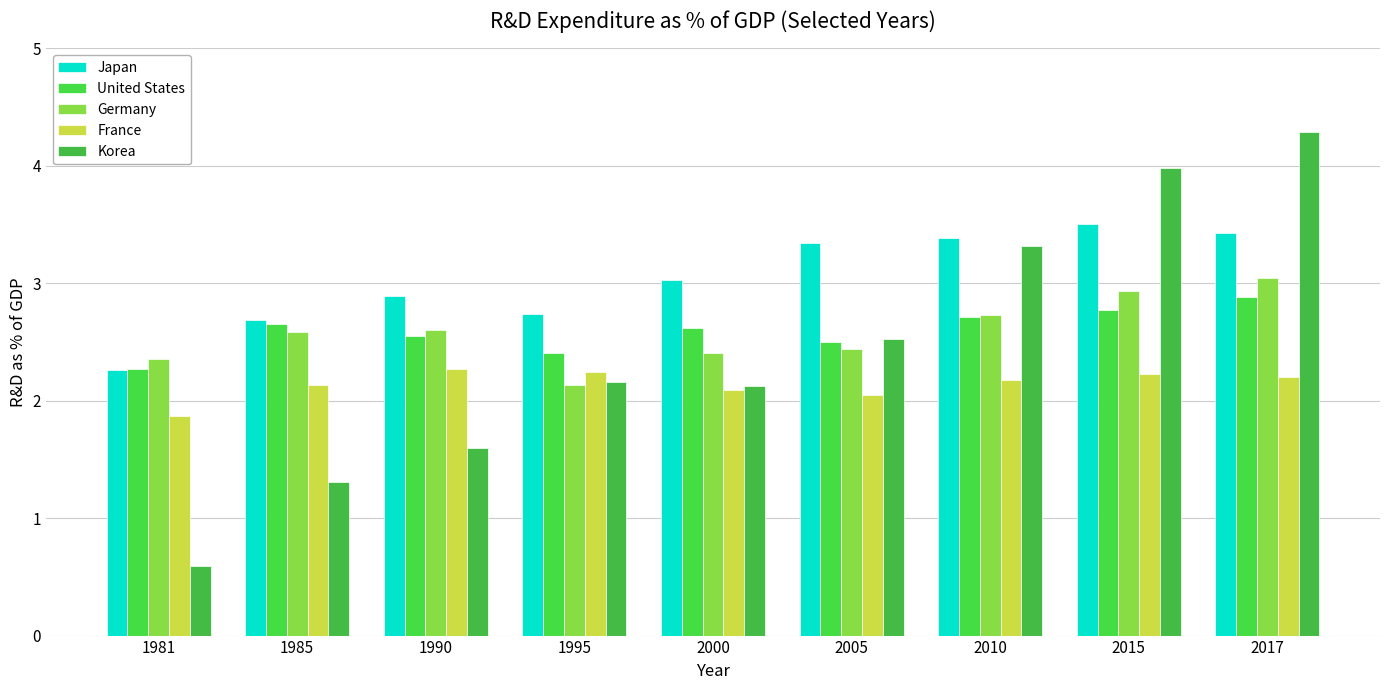

The United States series shows 2.3 at 1981. True or false?

True